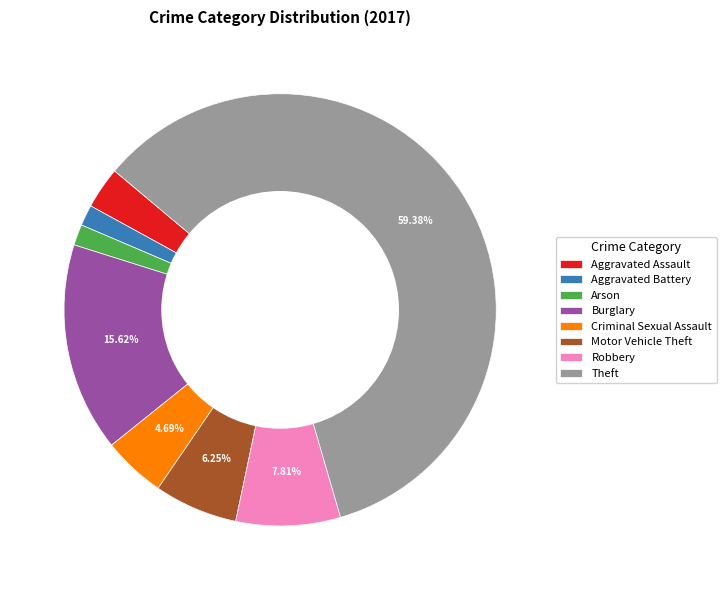

Do Theft and Criminal Sexual Assault together represent more than half of the pie?

Yes